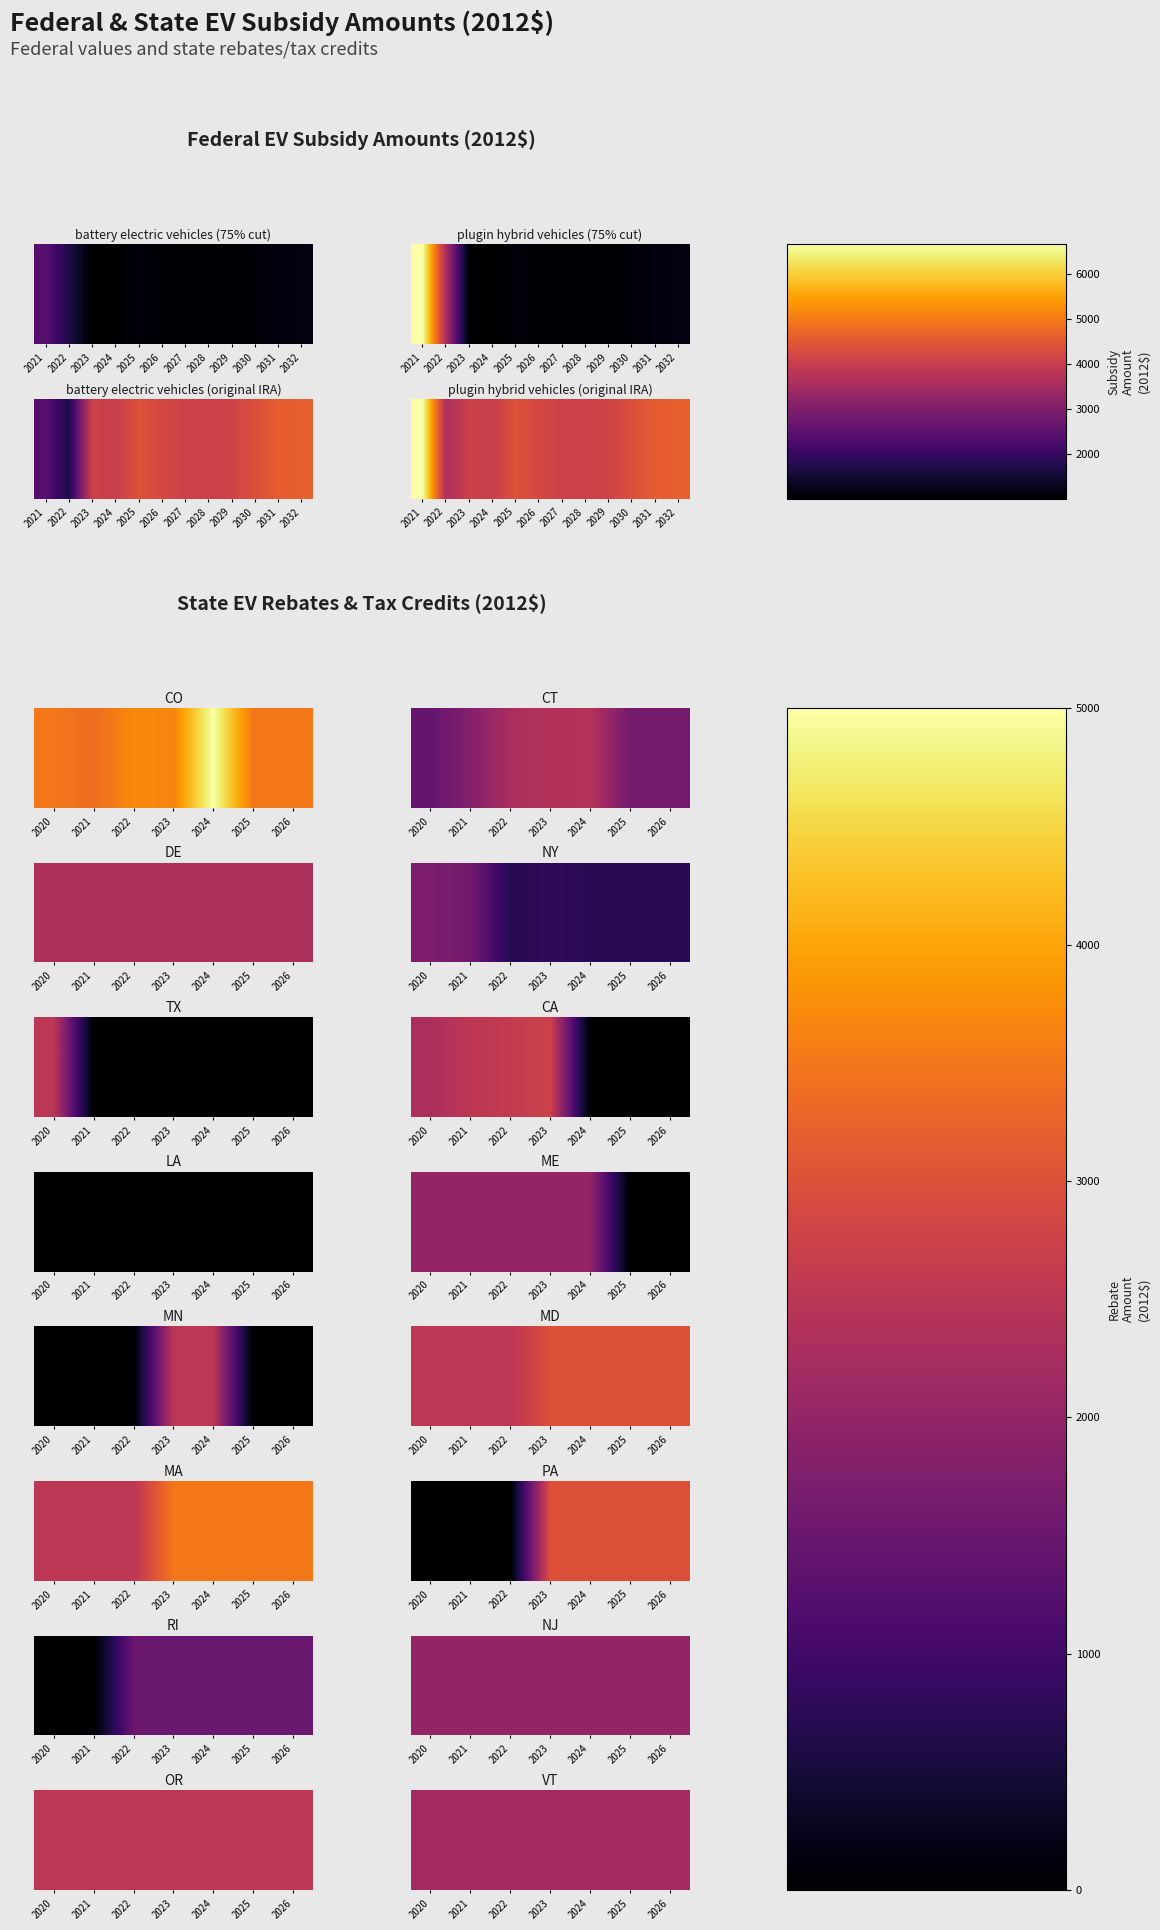

What is the lowest value of the battery electric vehicles (original IRA) series?

1697.1